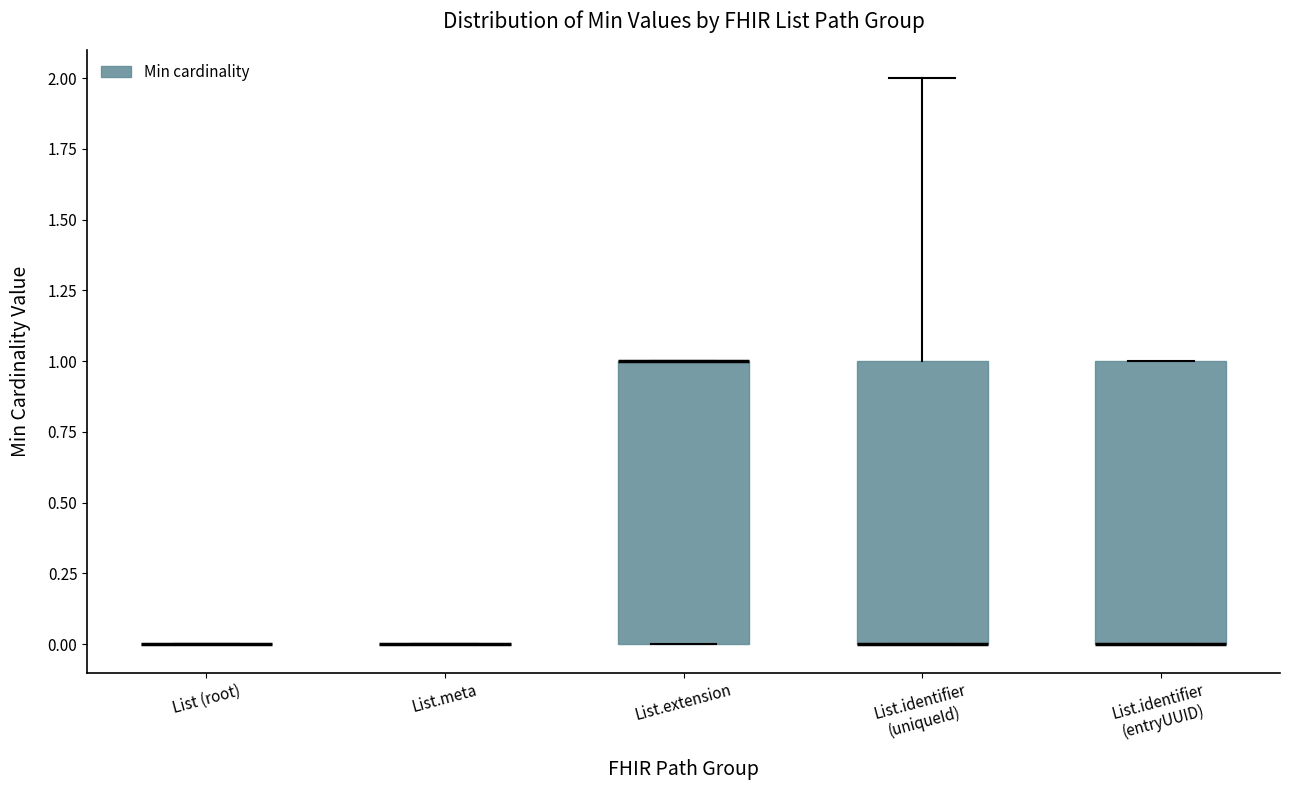

Reading left to right, transcribe this box plot: for each box, give where its median line is, the range the box spans, and where its two whiskers end, as read against the y-axis. The values are not printed on the chart, so give them approximately, as read against the axis.

List (root): box collapsed to a line at 0, whiskers 0 to 0
List.meta: box collapsed to a line at 0, whiskers 0 to 0
List.extension: median 1 (drawn on the box's upper edge), box 0 to 1, whiskers 0 to 1
List.identifier (uniqueId): median 0 (drawn on the box's lower edge), box 0 to 1, whiskers 0 to 2
List.identifier (entryUUID): median 0 (drawn on the box's lower edge), box 0 to 1, whiskers 0 to 1